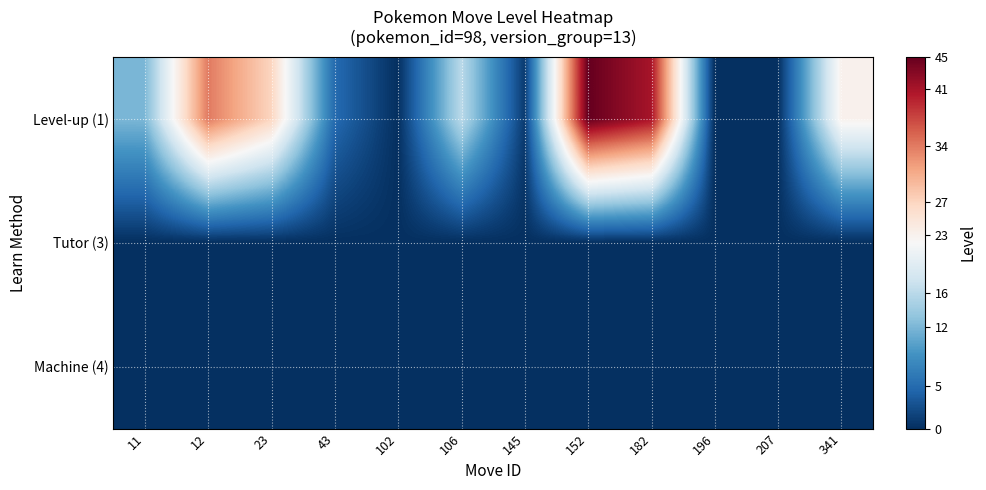

Reading left to right, extract all data points from this chart.

Level-up (1): 11=12	12=34	23=27	43=5	102=0	106=16	145=1	152=45	182=41	196=0	207=0	341=23
Tutor (3): 11=0	12=0	23=0	43=0	102=0	106=0	145=0	152=0	182=0	196=0	207=0	341=0
Machine (4): 11=0	12=0	23=0	43=0	102=0	106=0	145=0	152=0	182=0	196=0	207=0	341=0